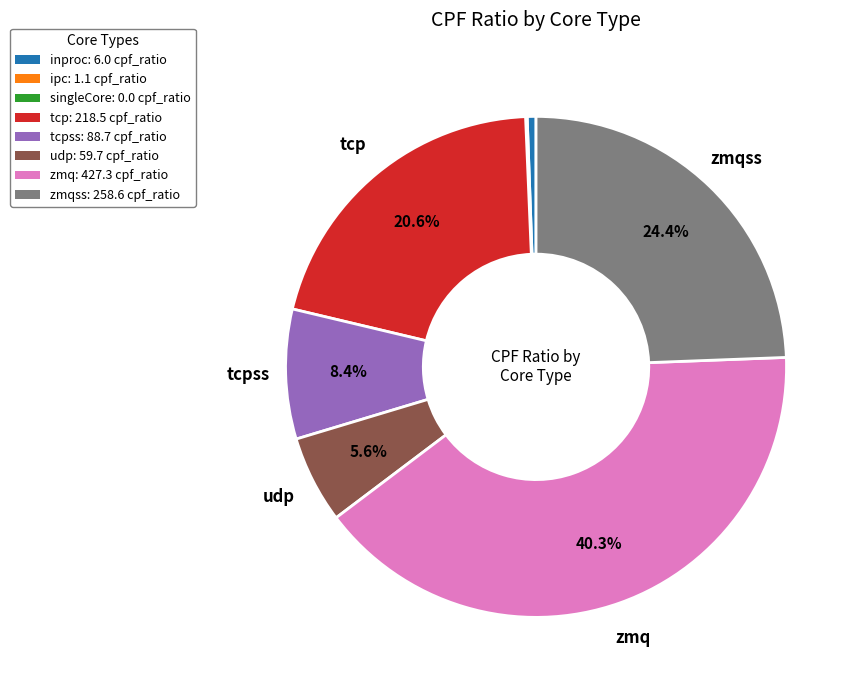

Do inproc: 6.0 cpf_ratio and zmqss: 258.6 cpf_ratio together represent more than half of the pie?

No